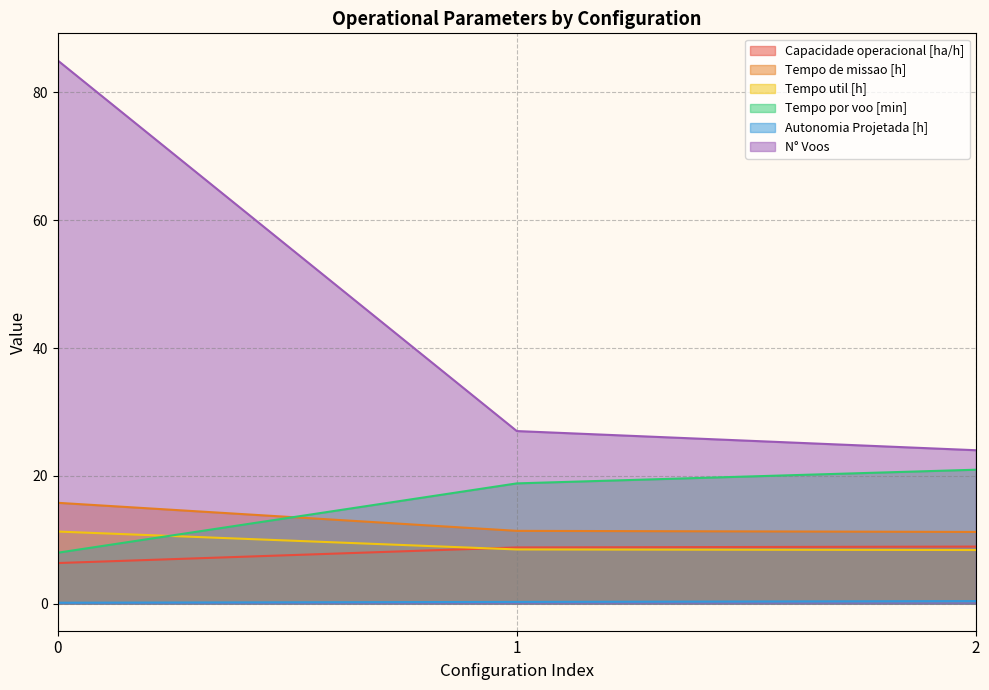

Where does the Capacidade operacional [ha/h] series first go above 8?

1